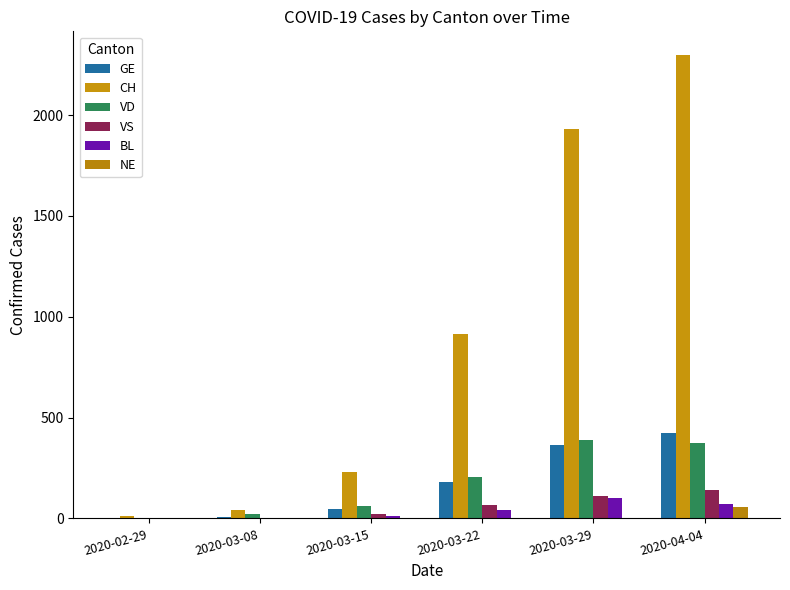

Rank the series at 2020-04-04 from highest to lowest value.

CH, GE, VD, VS, BL, NE